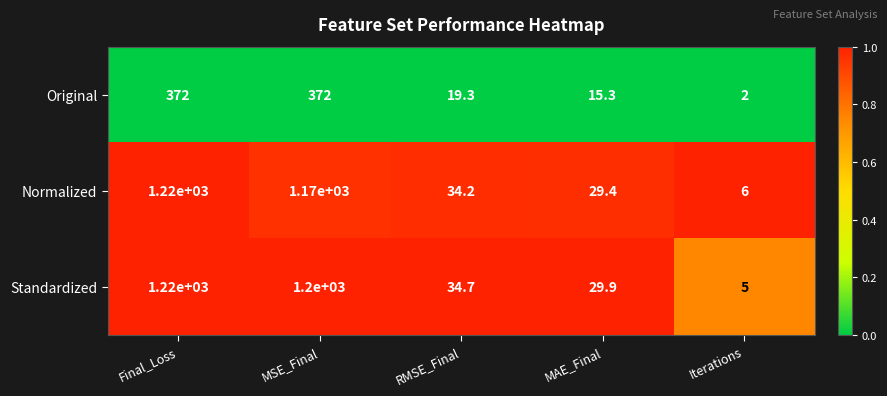

Rank the categories by Standardized value from lowest to highest.

Iterations, MAE_Final, RMSE_Final, MSE_Final, Final_Loss